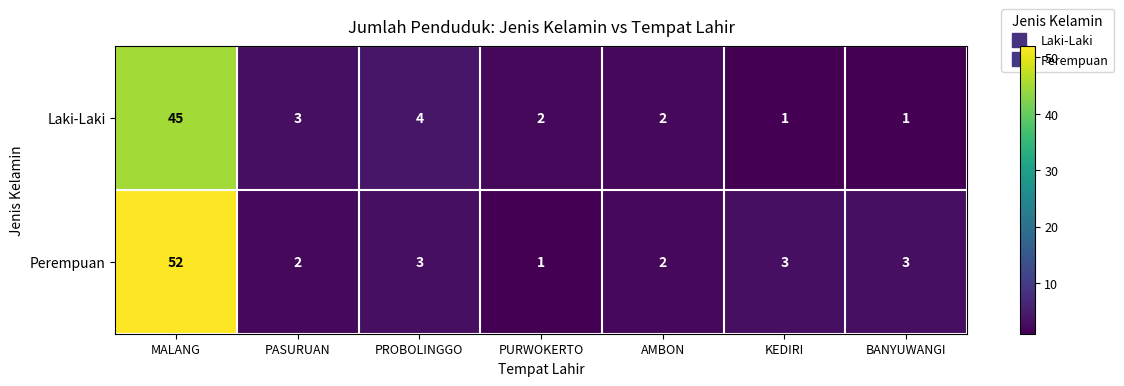

What is the sum of all Perempuan values?

66